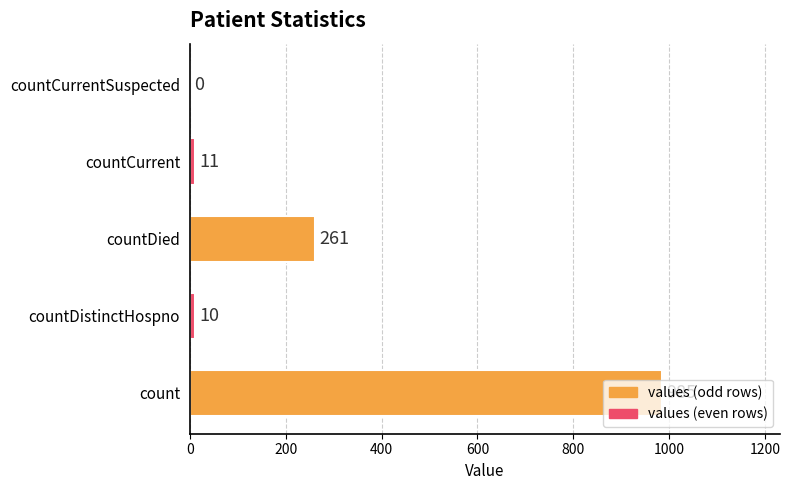

What is the greatest value displayed?

985